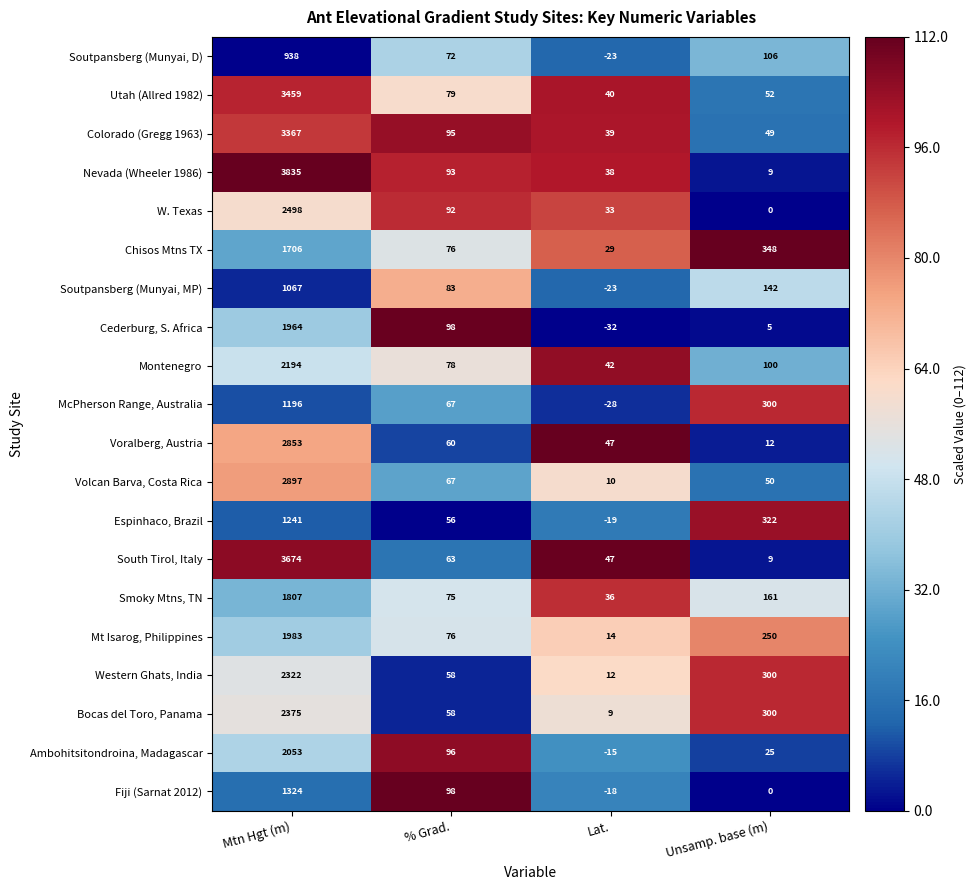

Count the number of data series in this chart.

20